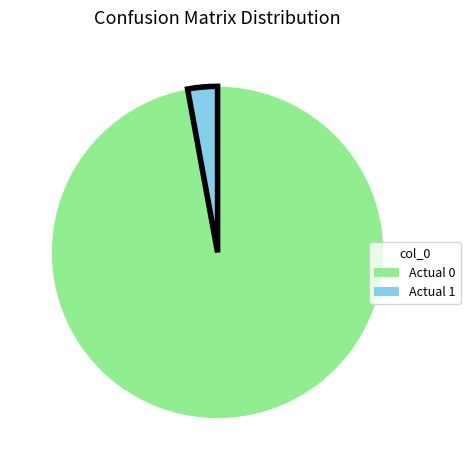

Is there a majority slice in this chart?

Yes